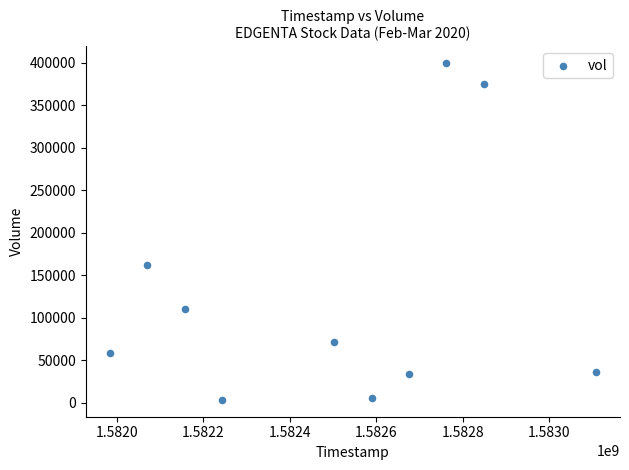

What is the average Y value?

125770